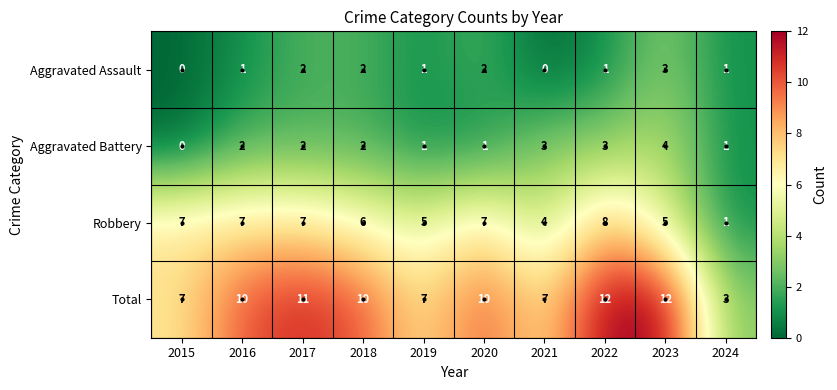

At which label does Aggravated Battery reach its minimum?

2015